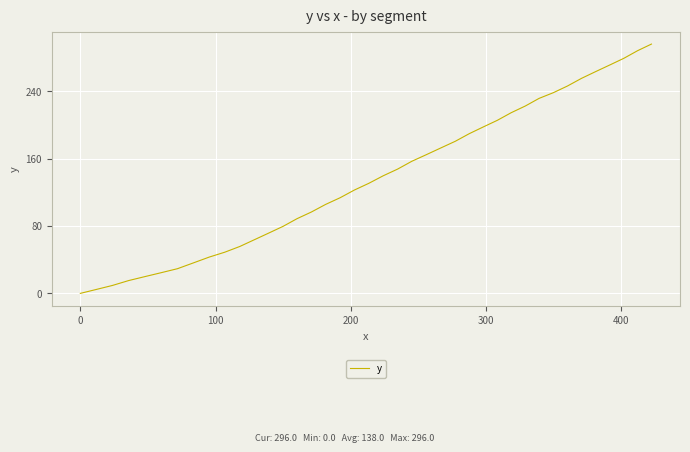

What is the greatest value displayed?

296.0